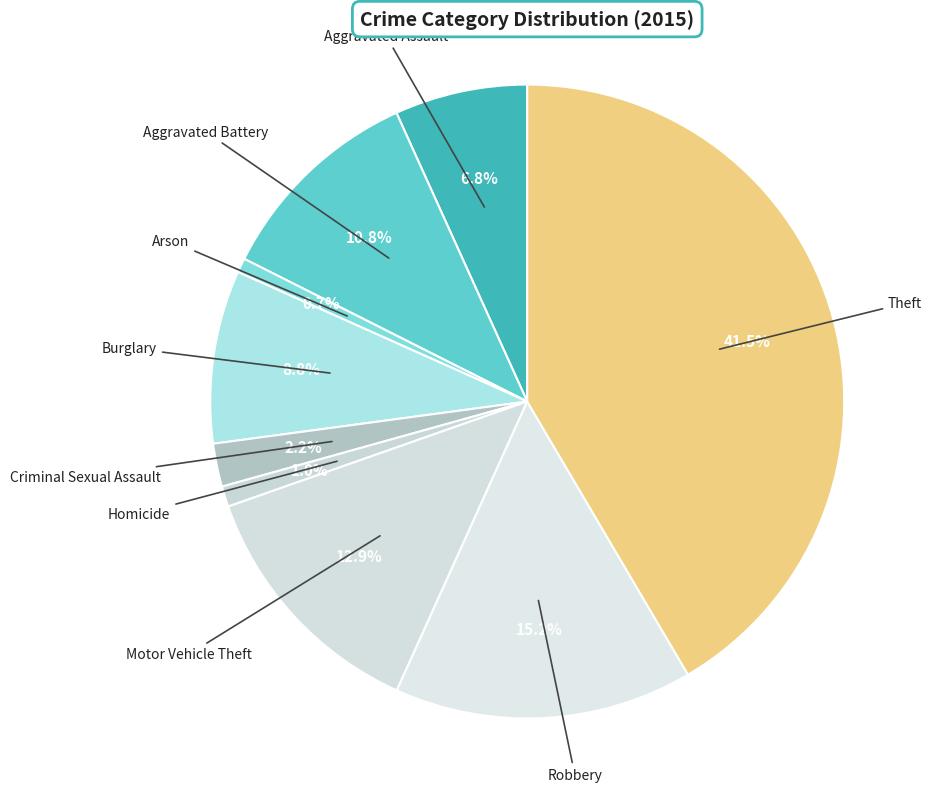

What percentage do Burglary and Theft together represent?

50.4%